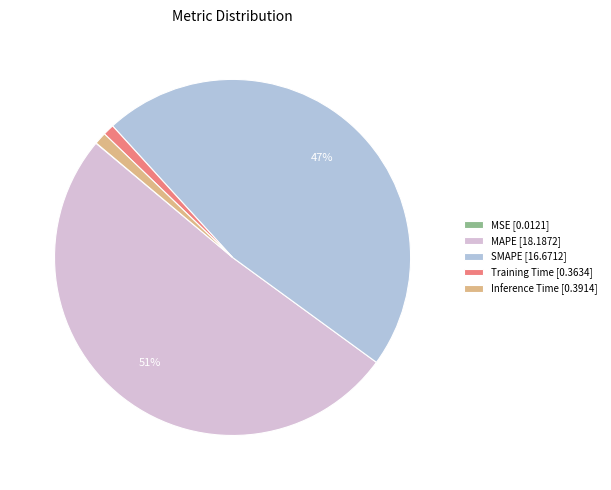

Is the sum of MAPE [18.1872] and Inference Time [0.3914] greater than half?

Yes